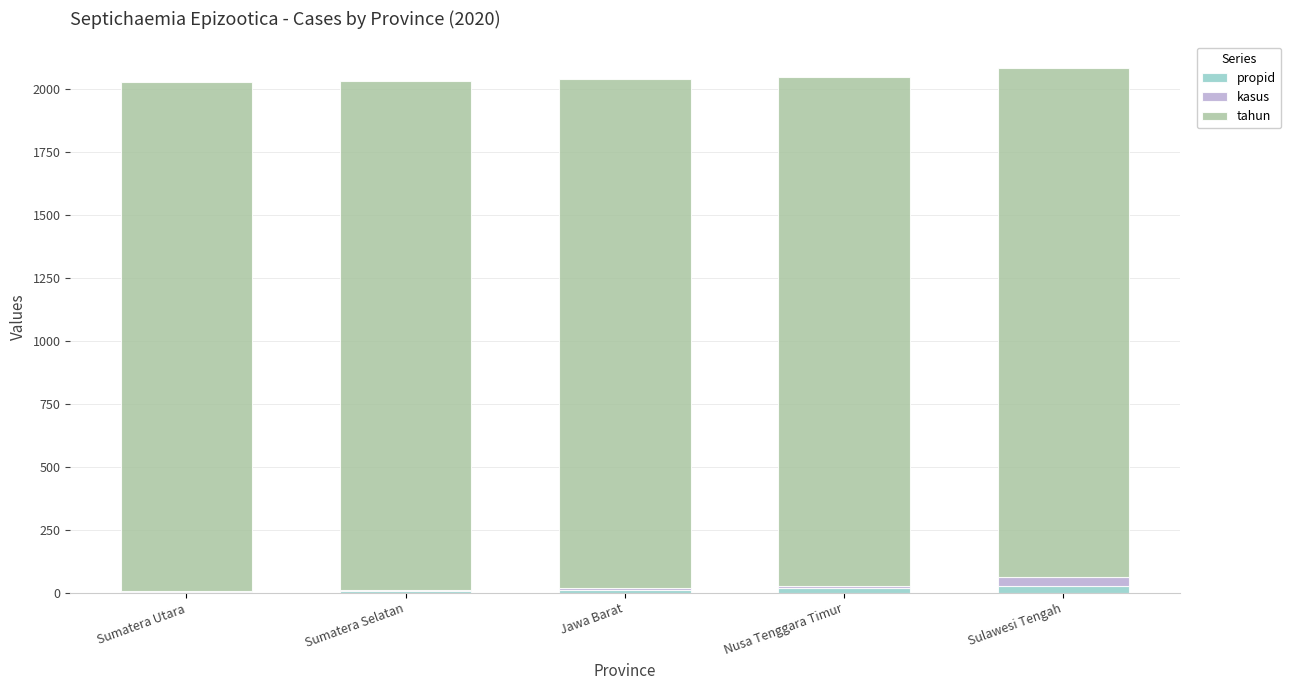

At which category is the sum across all series the highest?

Sulawesi Tengah